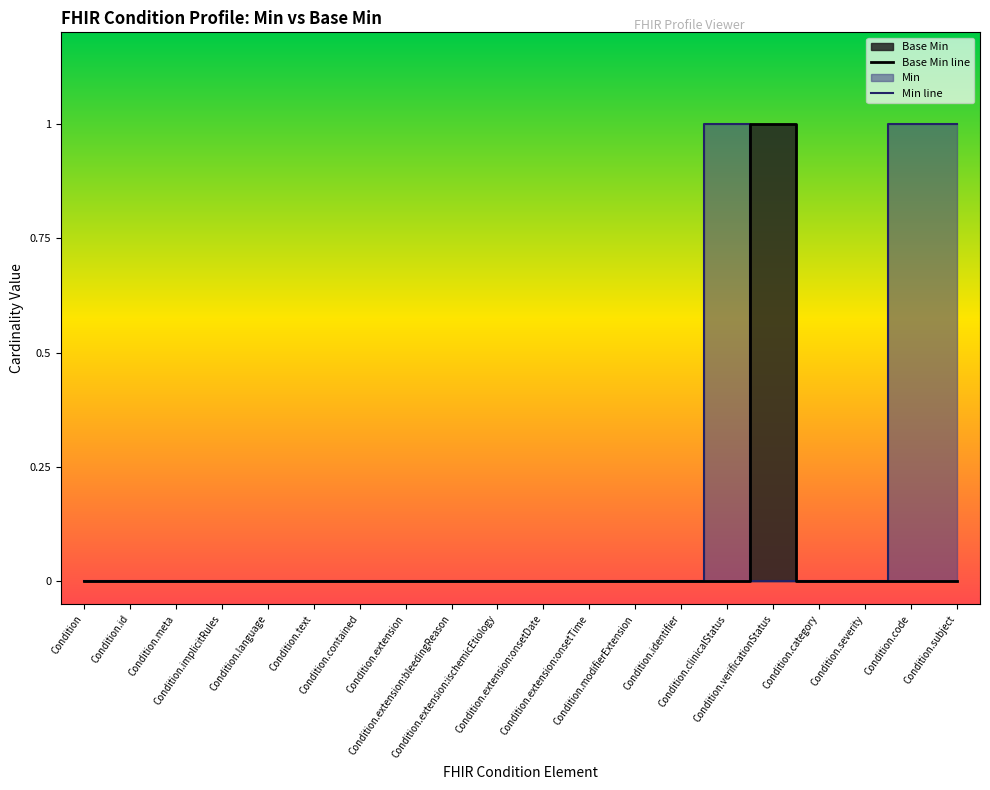

Which series has the largest total across all categories?

Min line